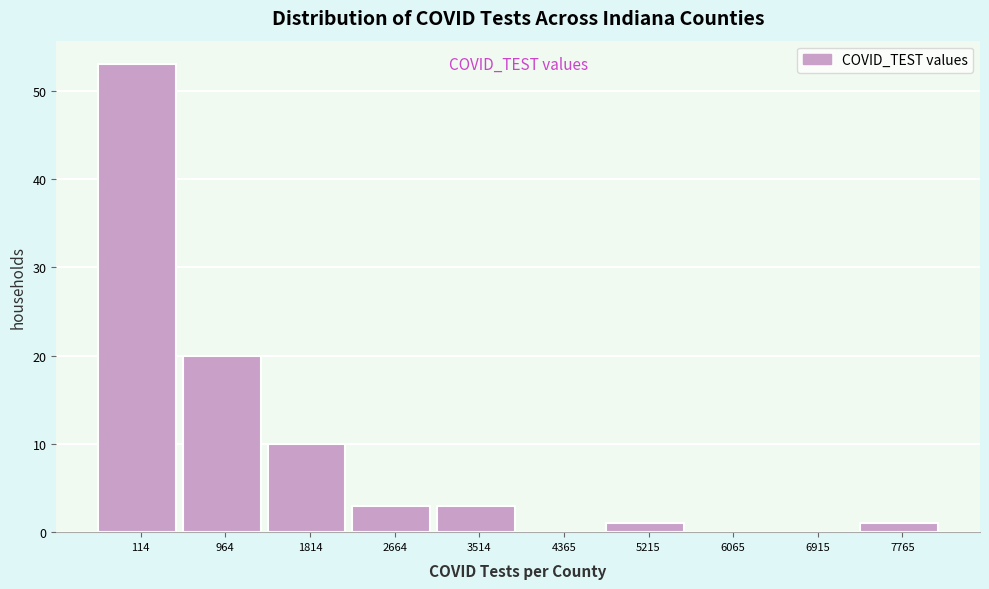

Reading left to right, transcribe all the data shown in this chart.

114=53	964=20	1814=10	2664=3	3514=3	4365=0	5215=1	6065=0	6915=0	7765=1